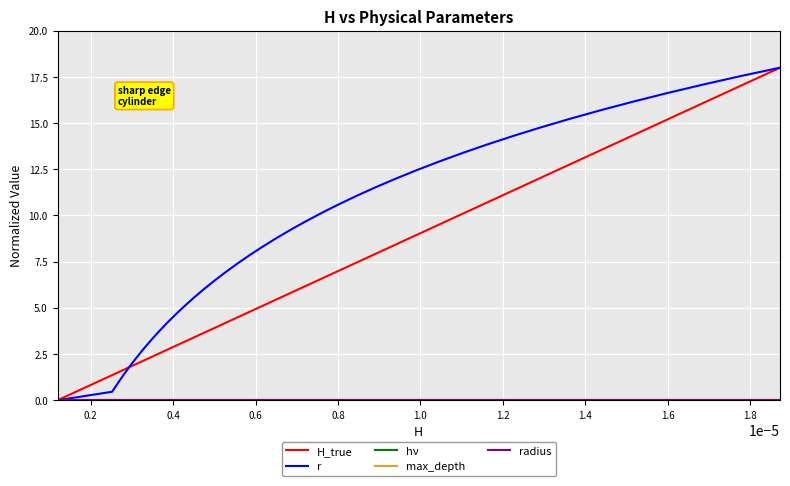

What is the maximum value shown in the chart?

18.0